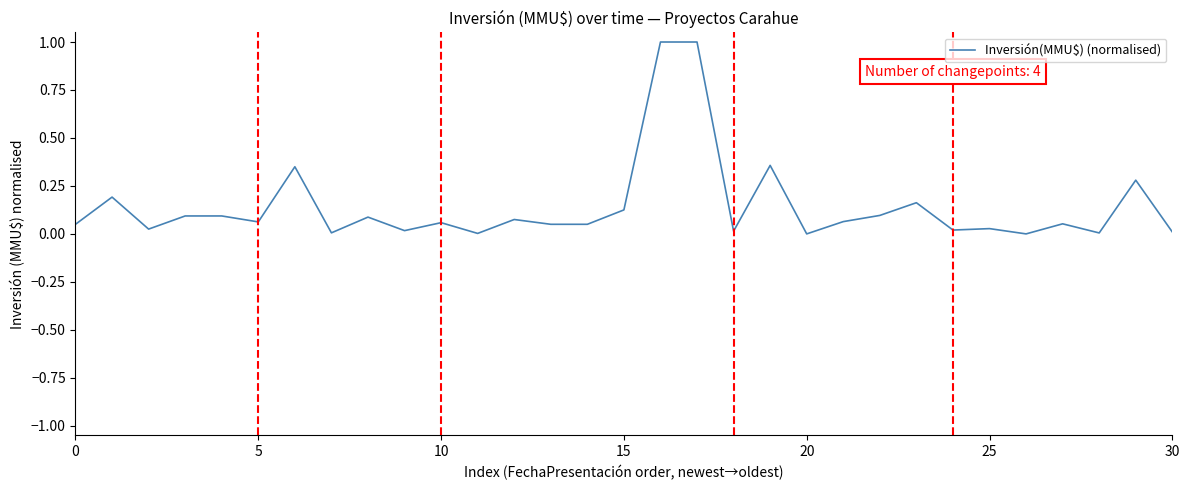

What is the greatest value displayed?

1.0